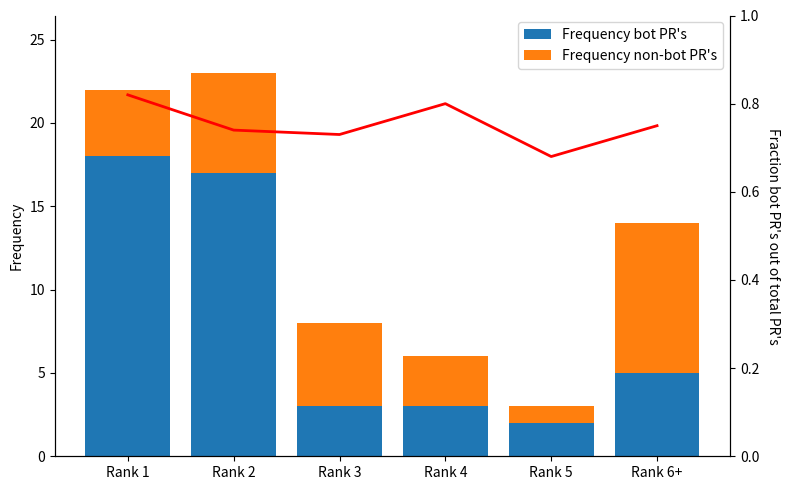

Which series has the largest range (max minus min)?

Frequency bot PR's